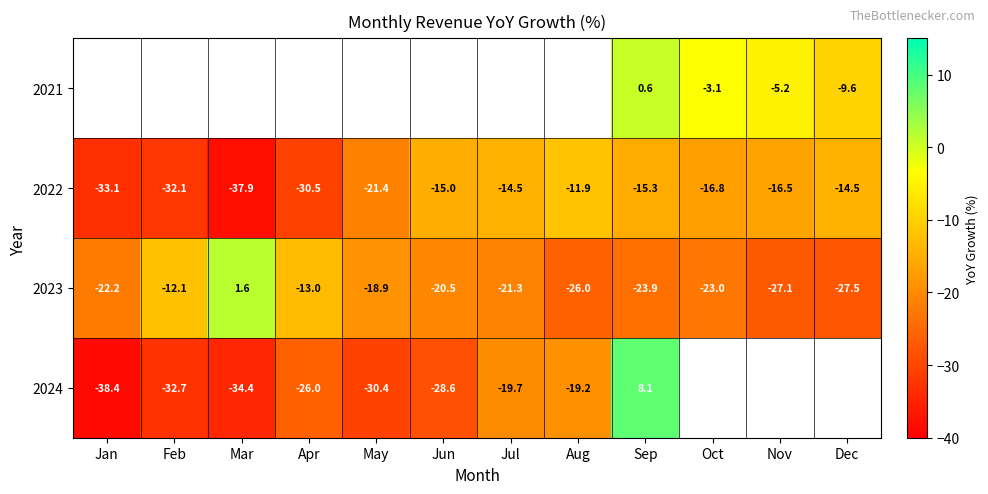

Is the value of 2022 at Aug greater than the value of 2023 at Apr?

Yes